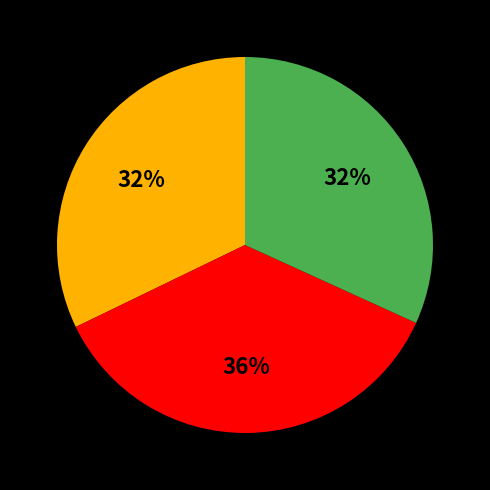

Does any single category account for the majority?

No